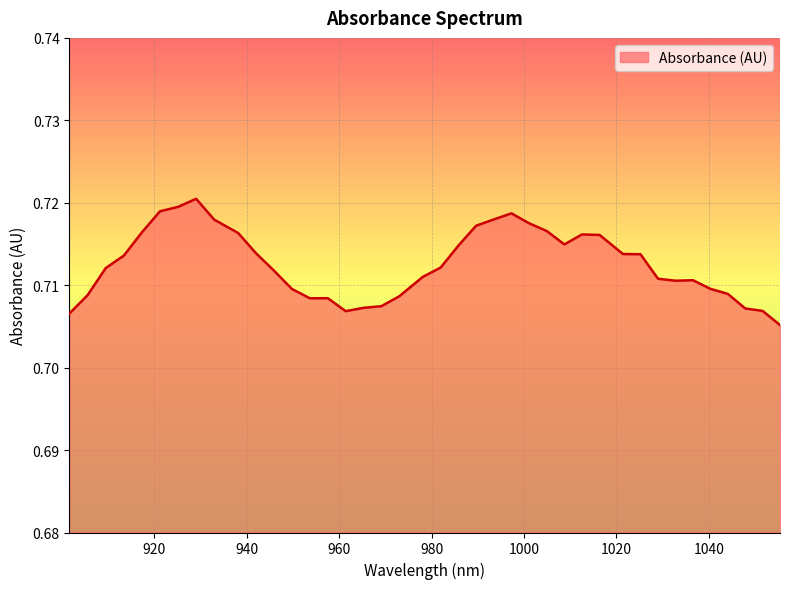

Reading left to right, transcribe all the data shown in this chart.

0.7	0.7	0.7	0.7	0.7	0.7	0.7	0.7	0.7	0.7	0.7	0.7	0.7	0.7	0.7	0.7	0.7	0.7	0.7	0.7	0.7	0.7	0.7	0.7	0.7	0.7	0.7	0.7	0.7	0.7	0.7	0.7	0.7	0.7	0.7	0.7	0.7	0.7	0.7	0.7